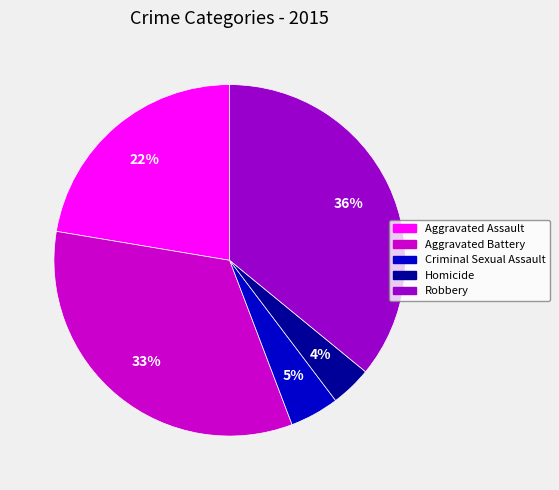

To the nearest percent, what is the average slice percentage?

20%